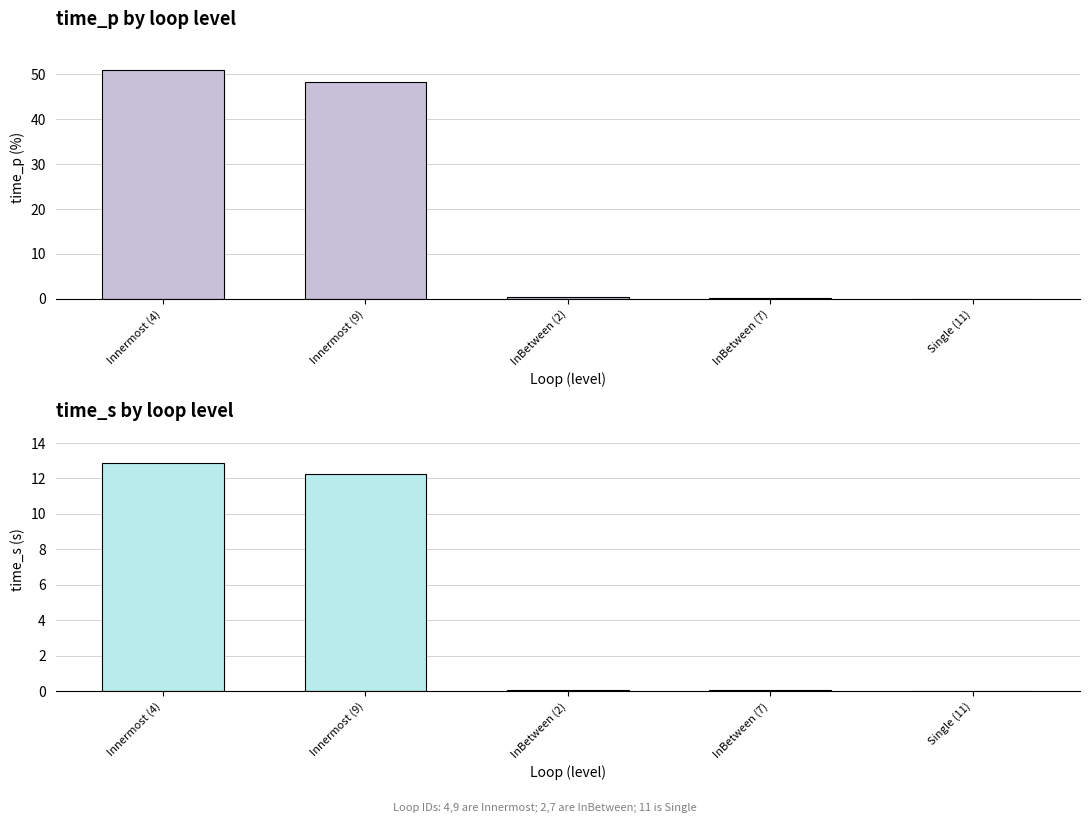

What is the approximate value of time_s at InBetween (2)?

0.1